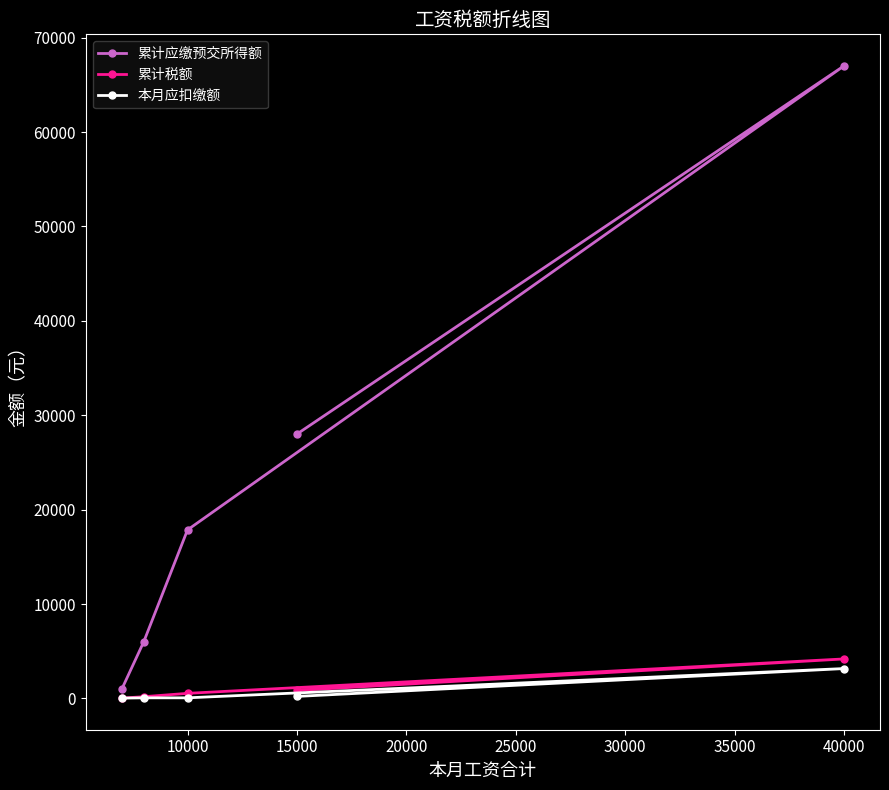

Between 10000 and 40000, which series saw the biggest shift?

累计应缴预交所得额